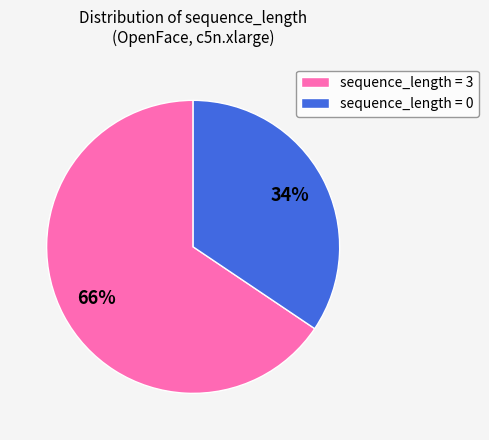

Rank the categories by value from lowest to highest.

sequence_length = 0, sequence_length = 3